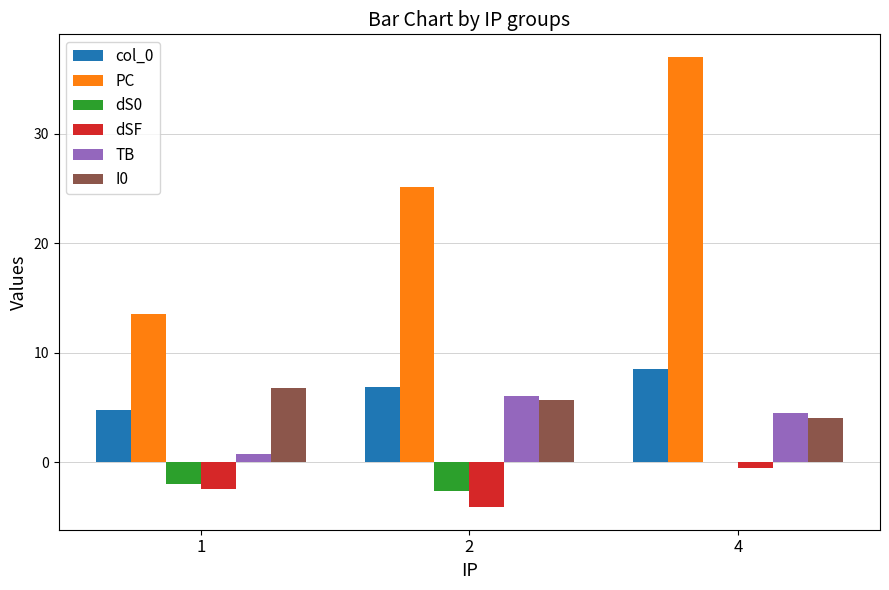

What is the total value across all series at 4?

53.5